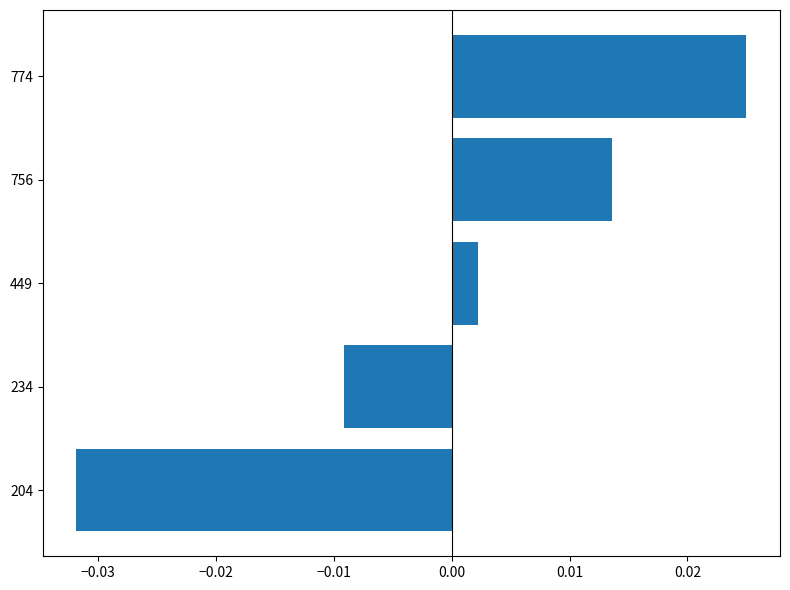

How many series are shown in this chart?

1